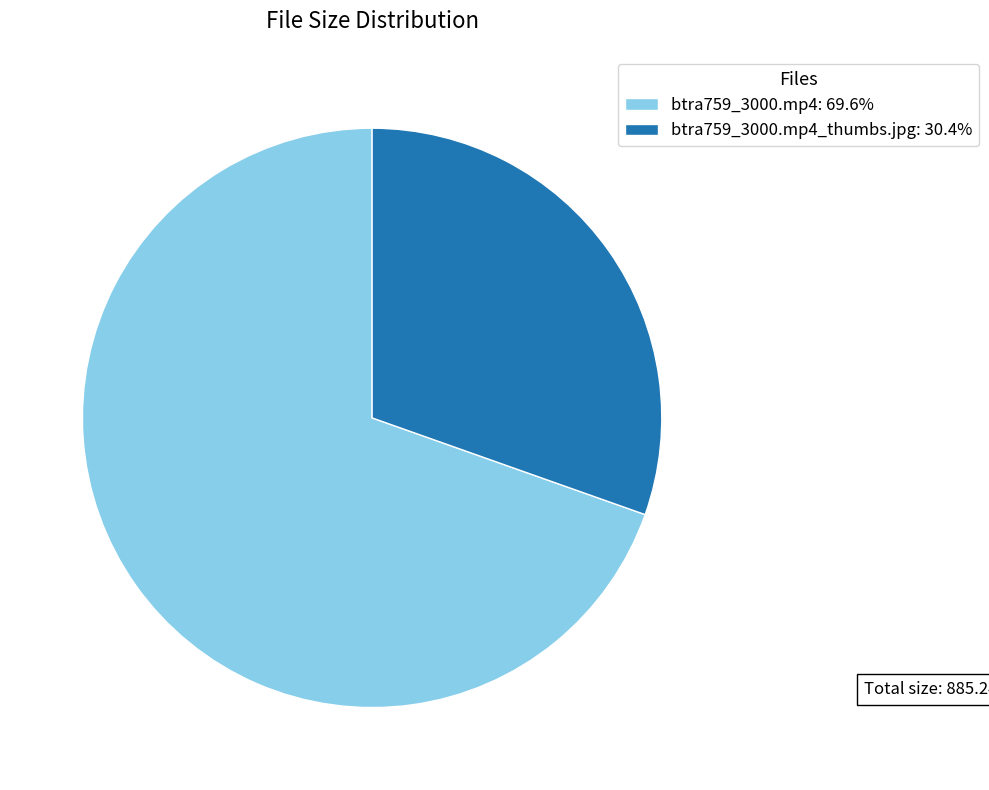

Is the sum of btra759_3000.mp4: 69.6% and btra759_3000.mp4_thumbs.jpg: 30.4% greater than half?

Yes